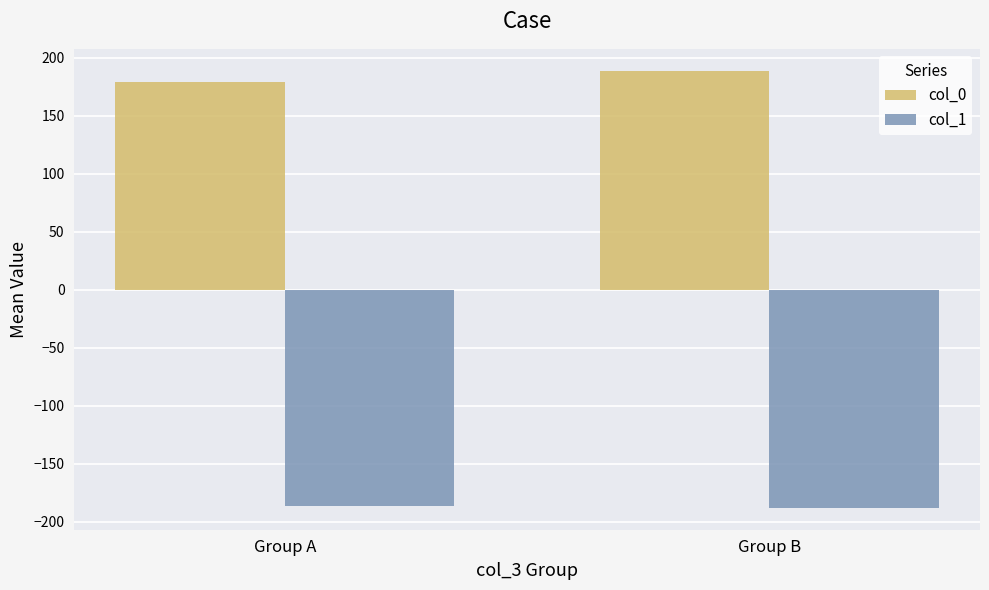

What is the spread (max minus min) of values at Group A?

365.9